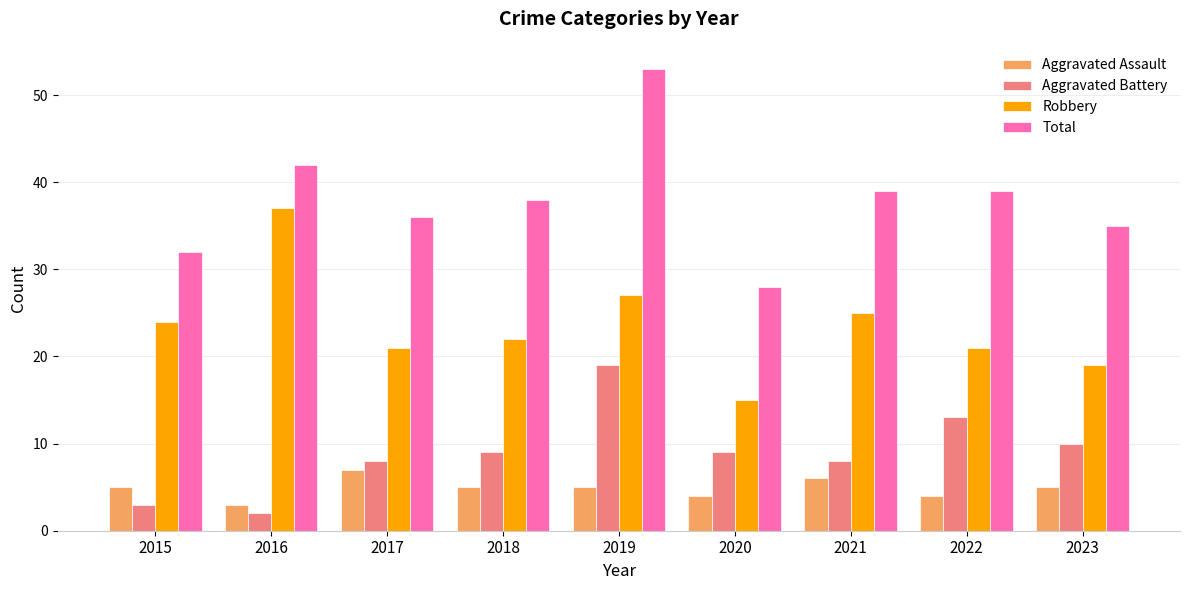

Which series has the largest range (max minus min)?

Total